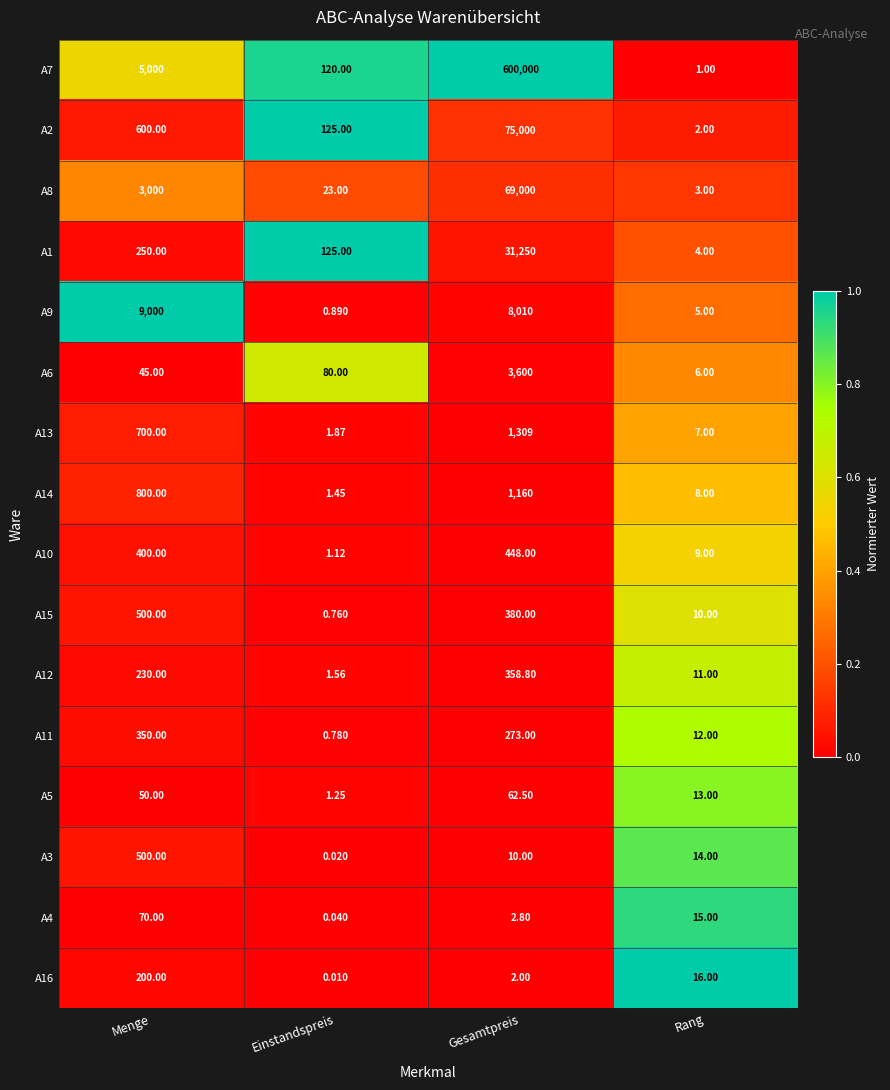

At which label does A8 reach its minimum?

Rang